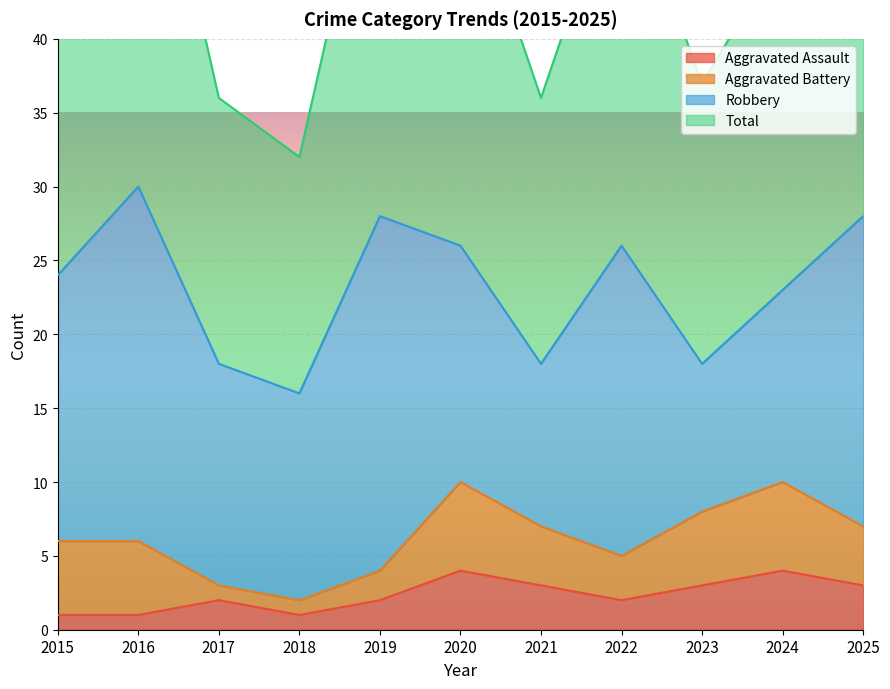

What is the value of the Aggravated Assault point at the 4th from the left?

1